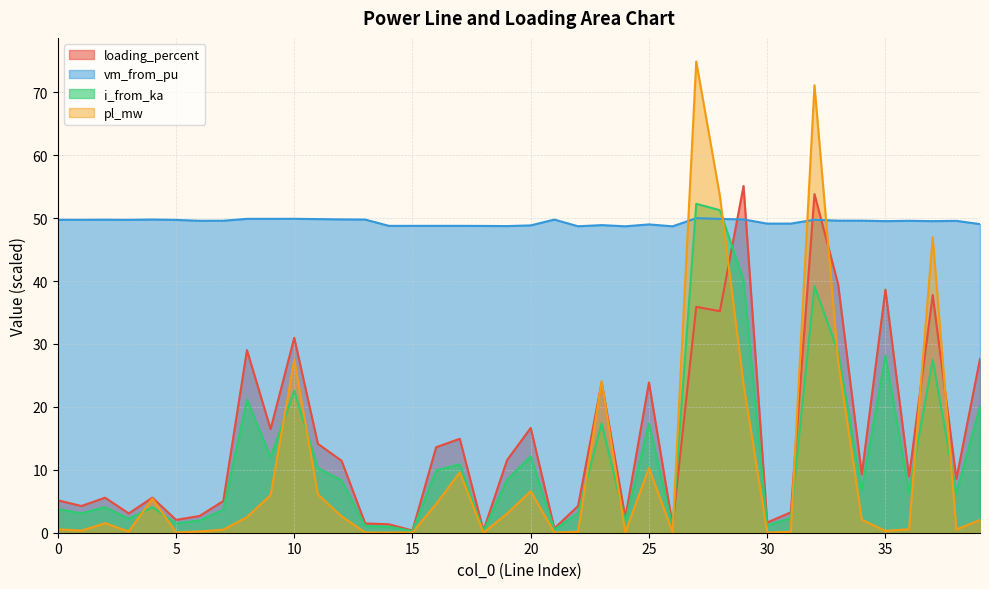

What is the total value across all series at 30?

52.0